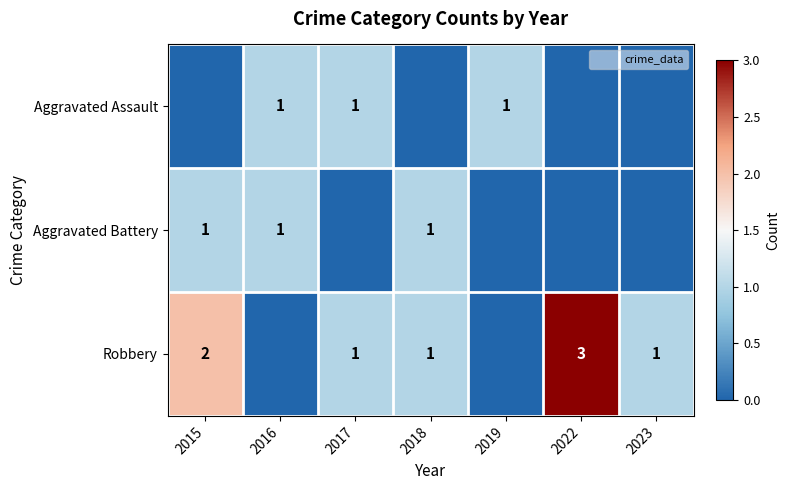

What is the difference between the maximum and minimum values in the Aggravated Assault series?

1